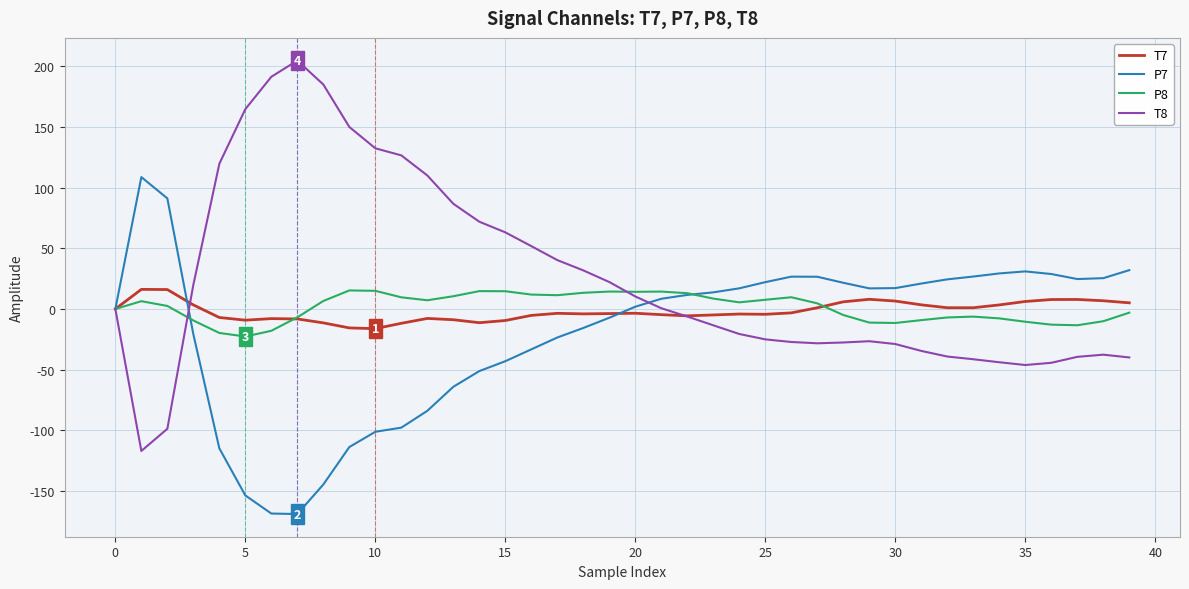

What is the smallest value displayed?

-168.8